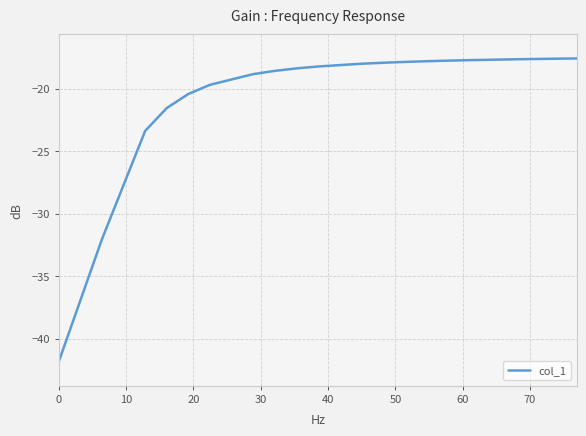

What is the maximum value shown in the chart?

-17.6